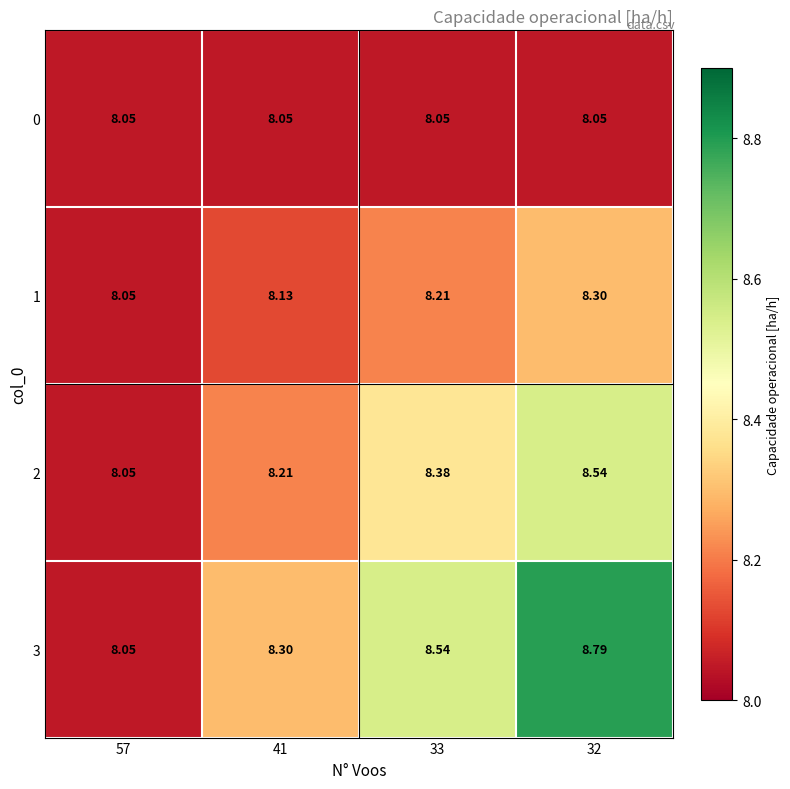

What is the total value across all series at 57?

32.2